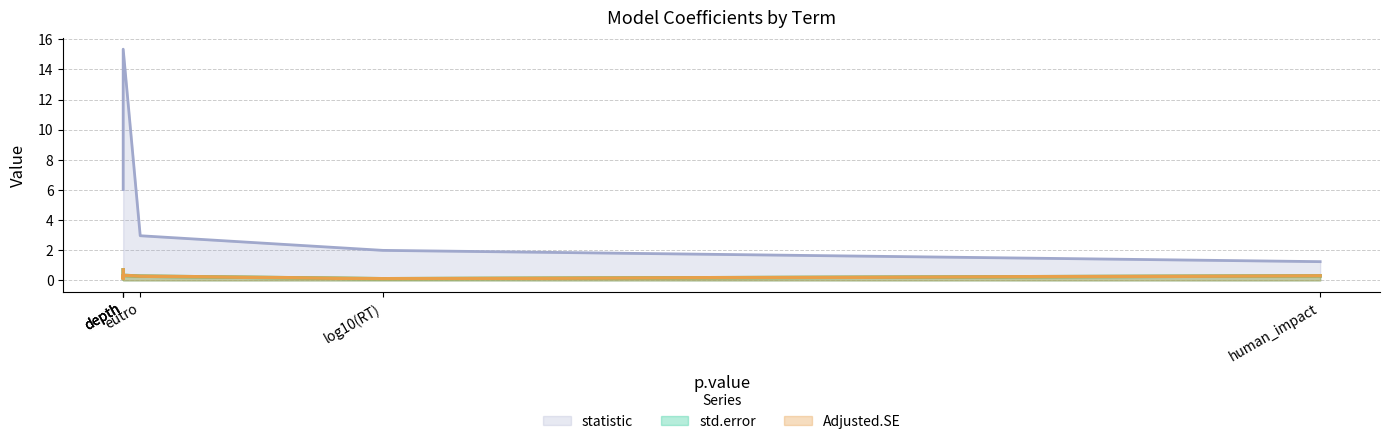

How many lines are shown in the chart?

3